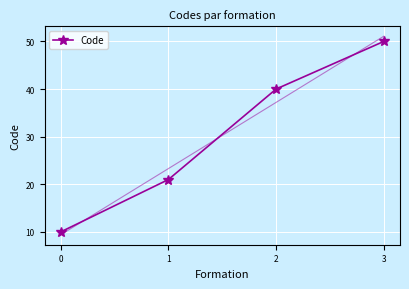

The chart shows a value of 16 at 0. True or false?

False